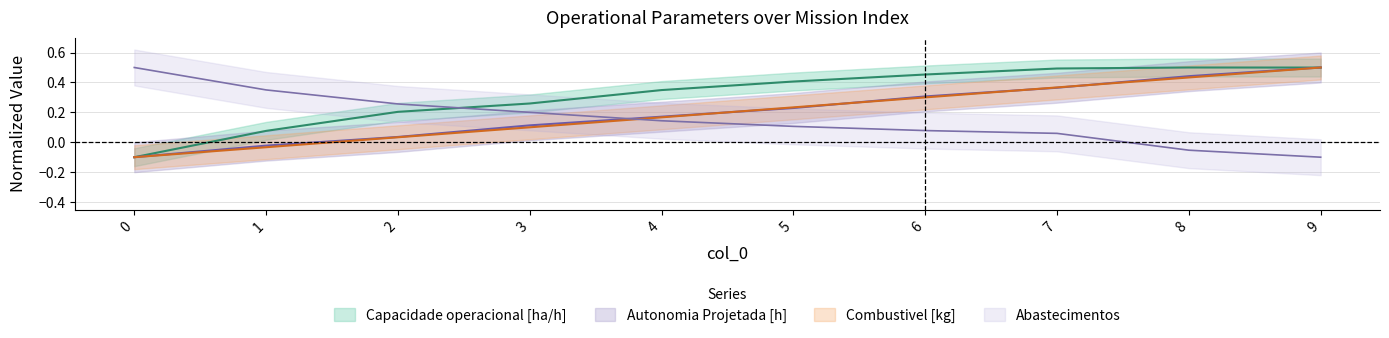

Read the Capacidade operacional [ha/h] value at 3.

0.3